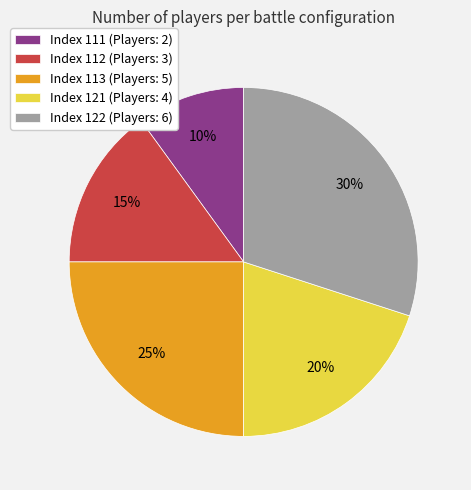

How many slices are in this pie chart?

5